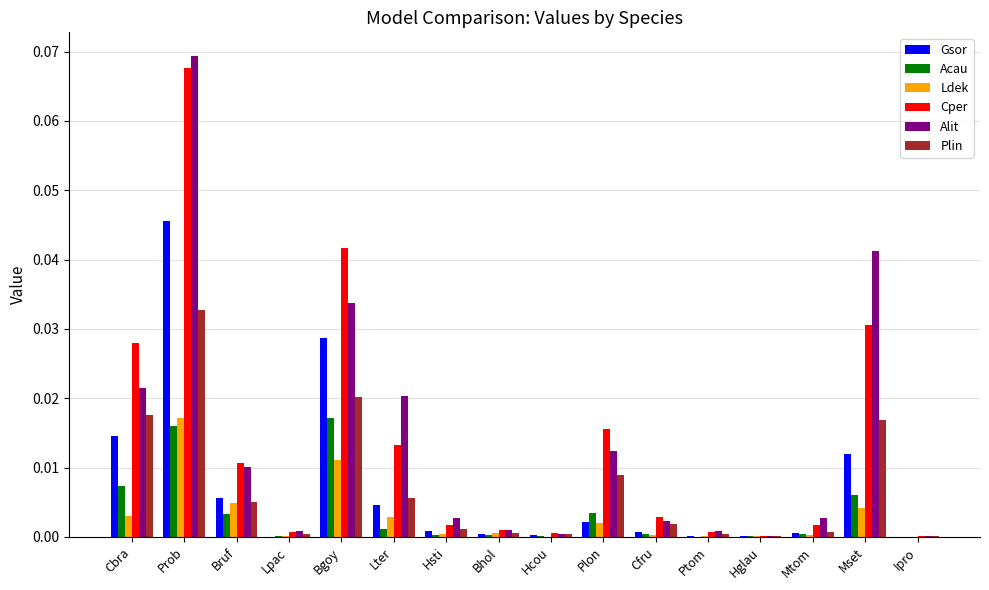

At which category does the chart reach its peak across all series?

Prob